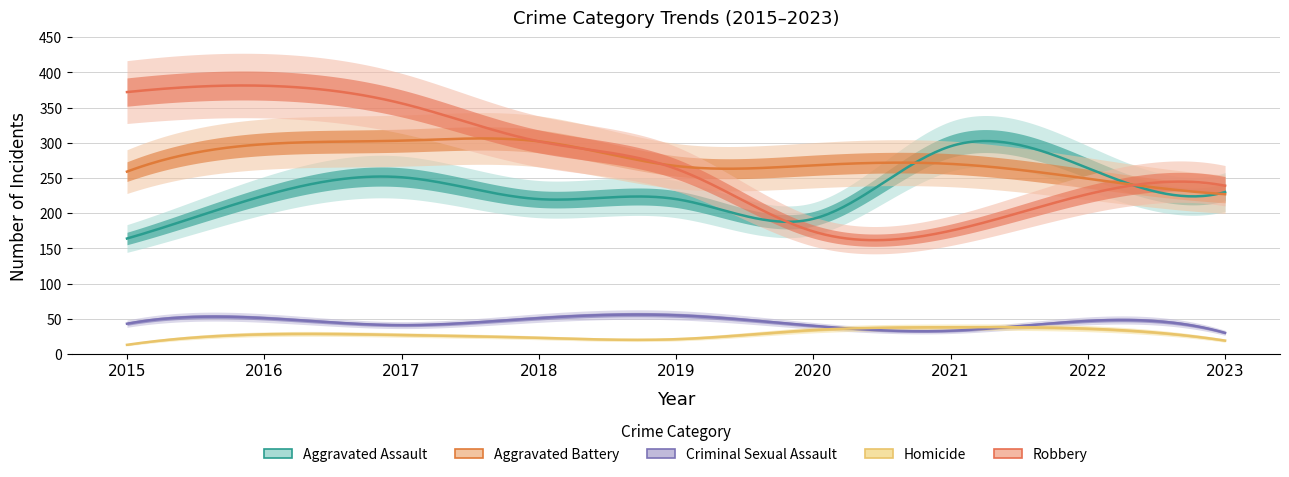

Which series has the widest spread of values?

Robbery